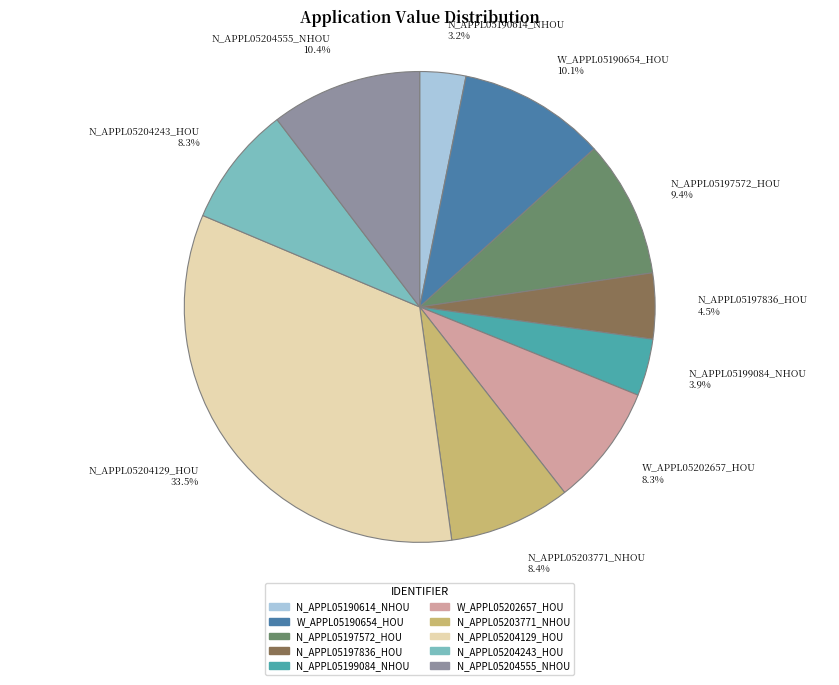

Count the number of slices in the pie.

10